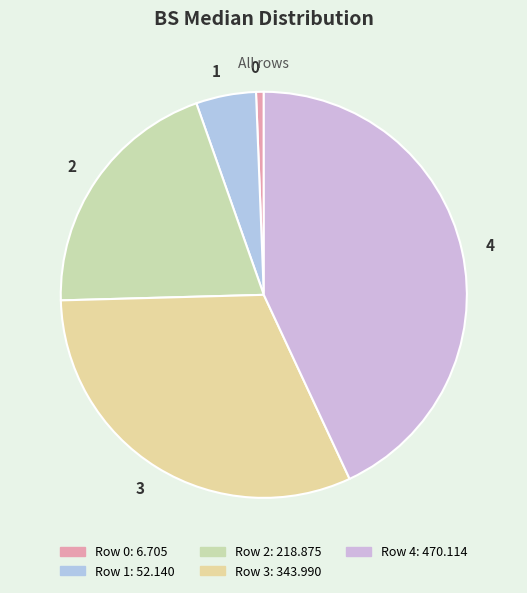

Between 1 and 3, which is larger?

3